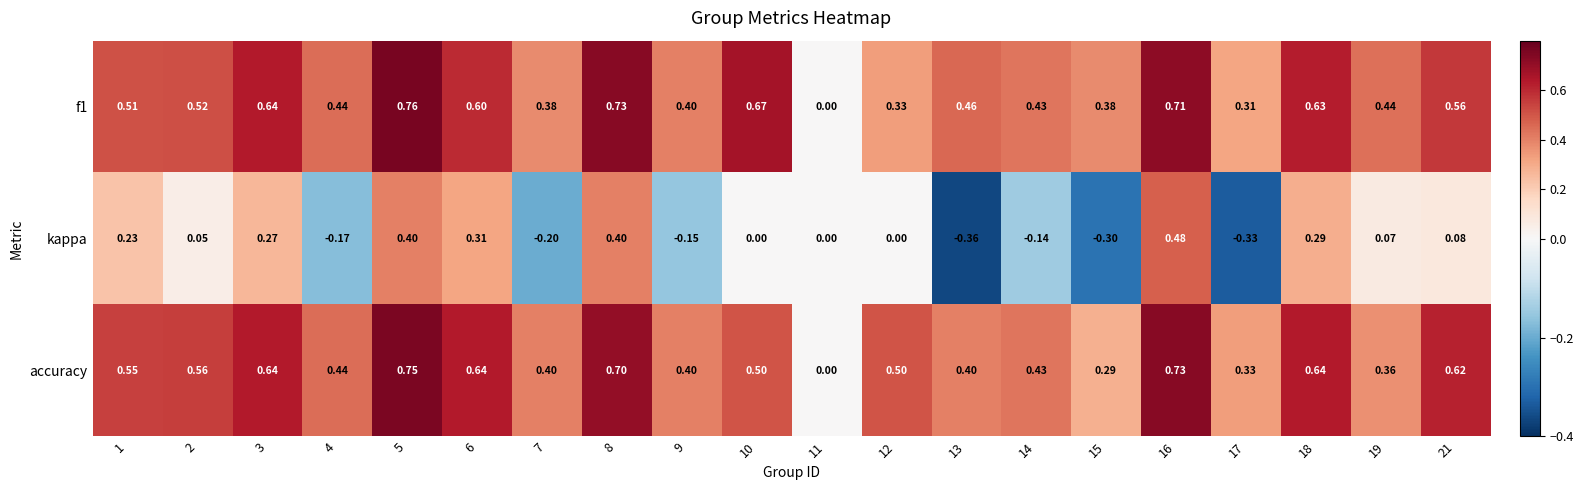

Which series has the widest spread of values?

kappa